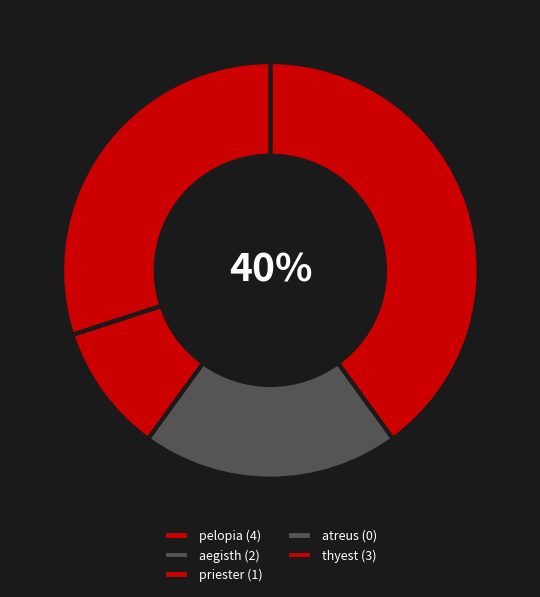

The pelopia slice represents 51% of the pie. True or false?

False